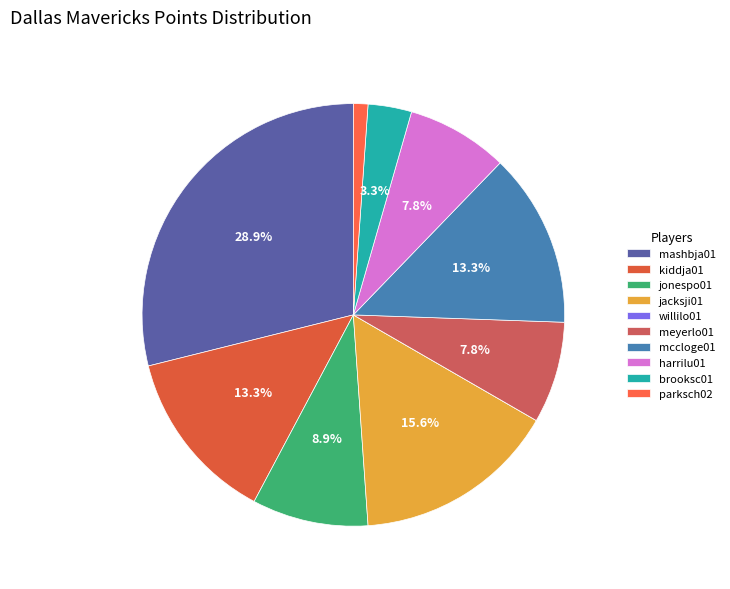

To the nearest percent, what is the average slice percentage?

10%